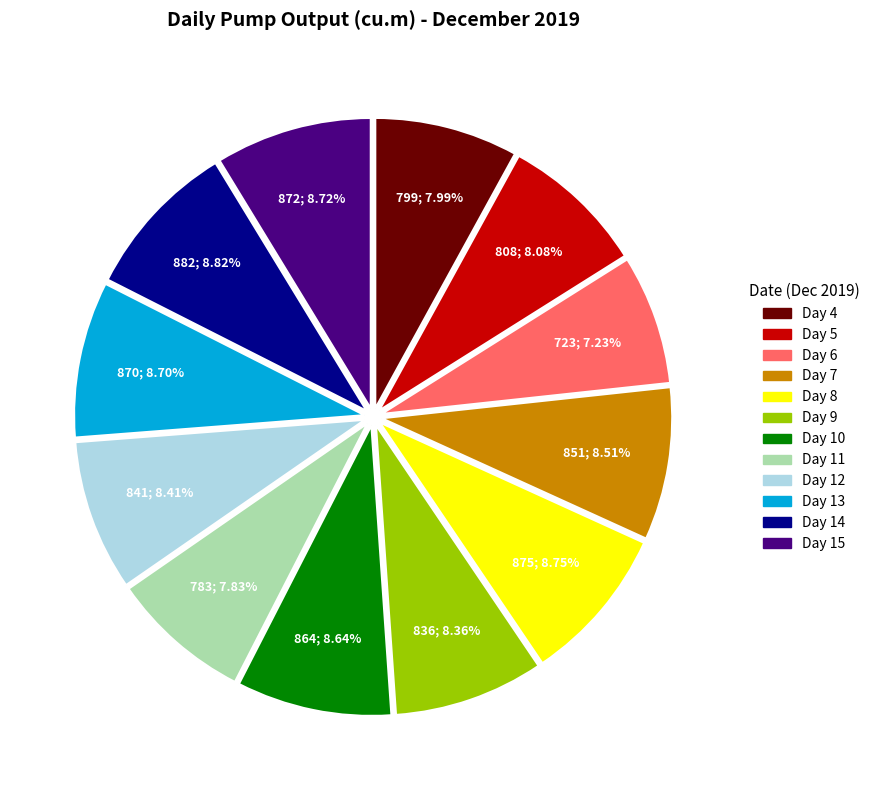

Is there any slice that represents more than half of the pie?

No